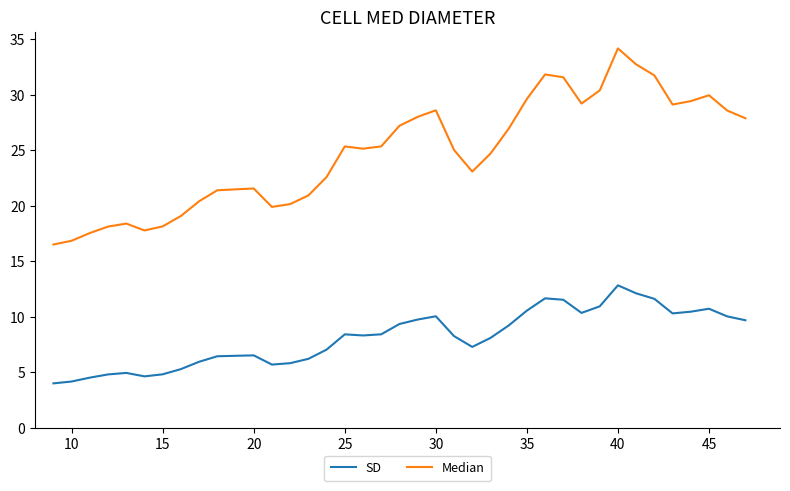

Which series has the widest spread of values?

Median